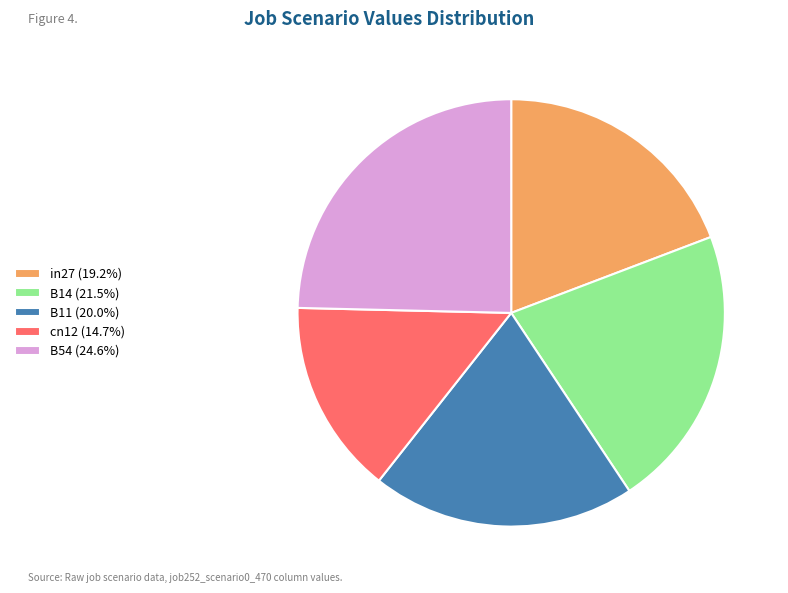

Is the sum of in27 and B54 greater than half?

No